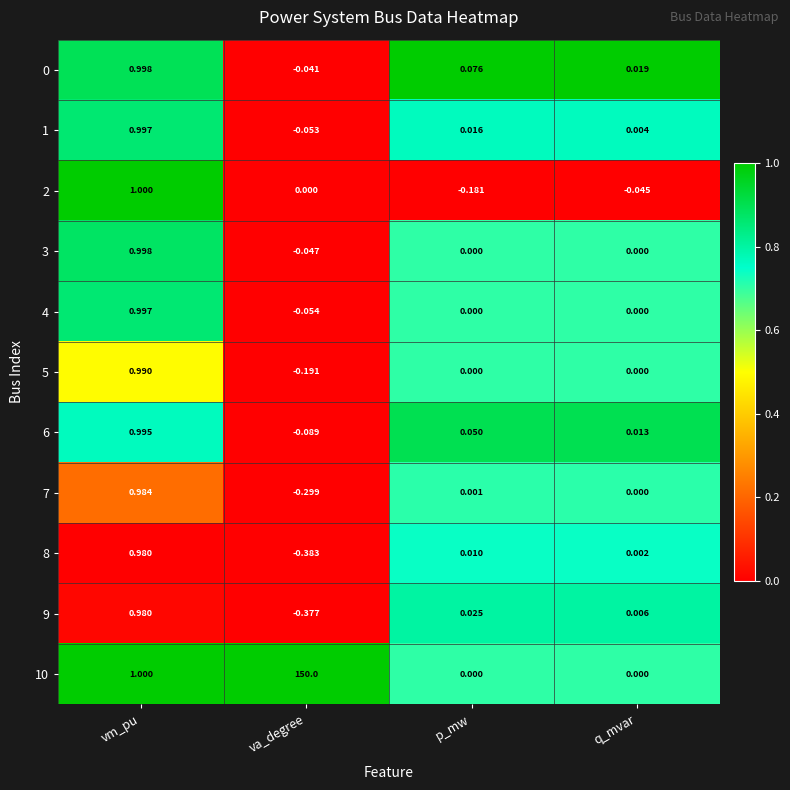

At how many categories does at least one series exceed 0?

4